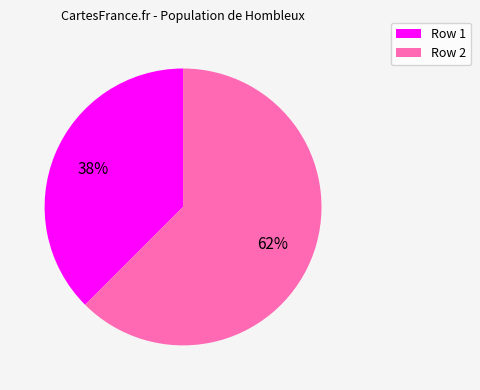

What is the ratio of the value at Row 1 to the value at Row 2?

0.6